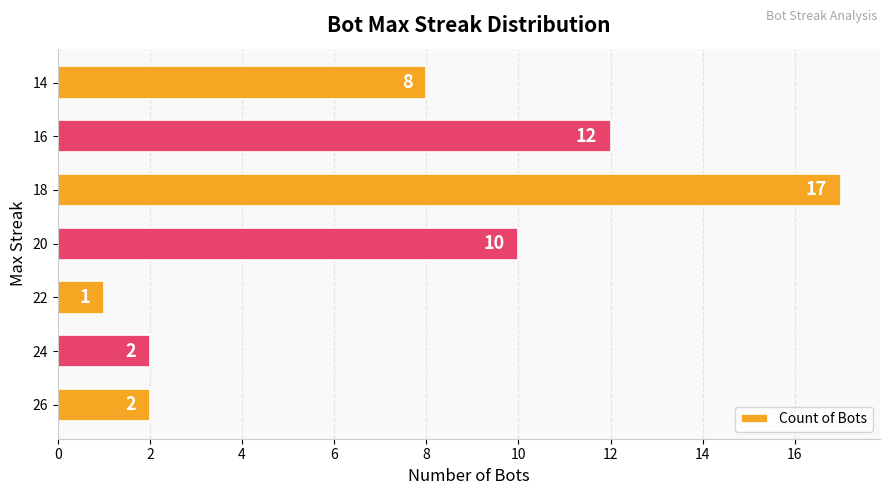

Approximately how many times larger is the value at 20 compared to 26?

5.0